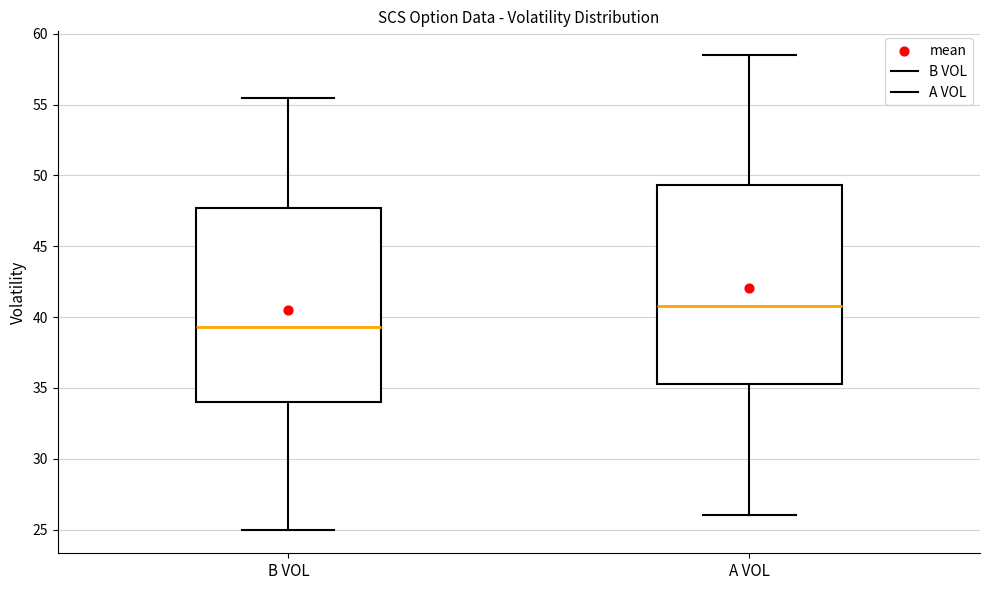

Where is the lower edge of the box for B VOL on the y-axis? The values are not printed on the chart, so give them approximately, as read against the axis.

34.0